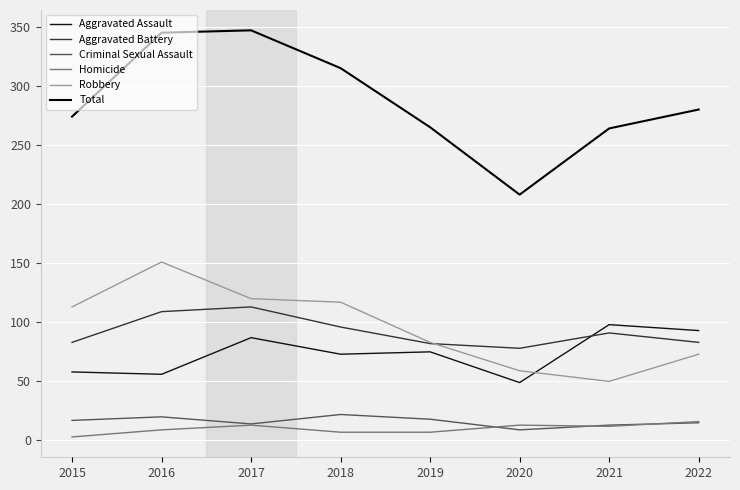

How many interior local peaks does the Criminal Sexual Assault series have?

2